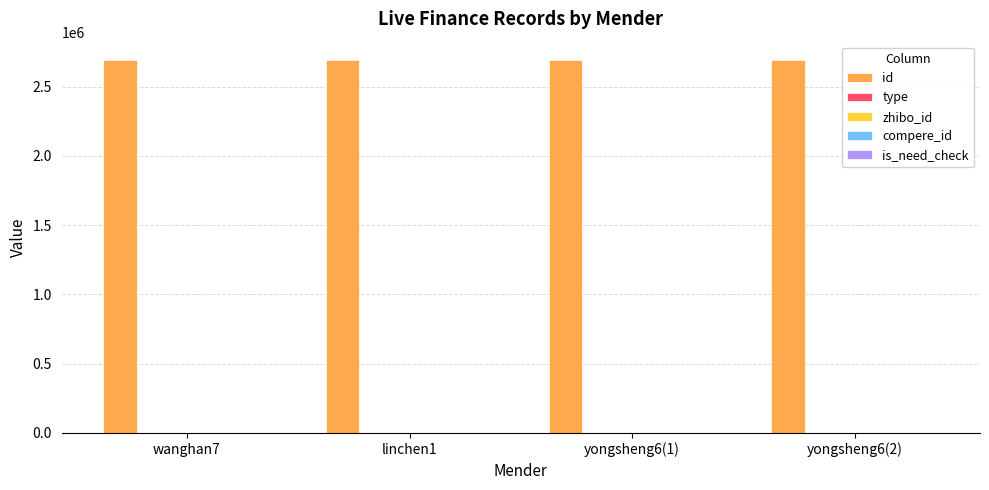

Which series has the largest total across all categories?

id